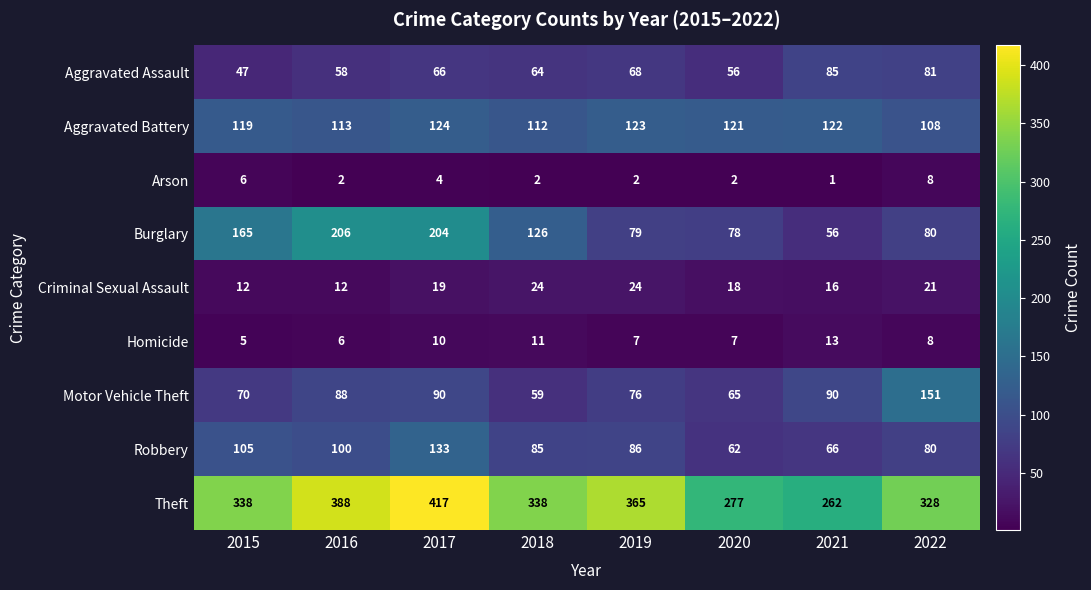

Is it true that Aggravated Assault equals 37 at 2018?

False